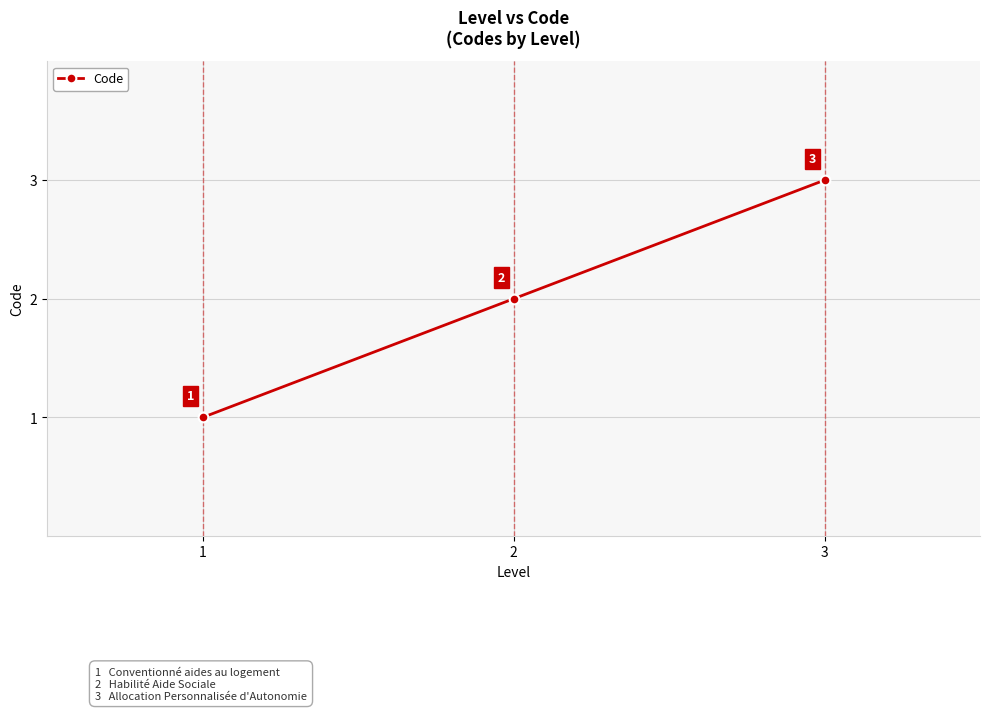

Reading left to right, transcribe all the data shown in this chart.

1	2	3